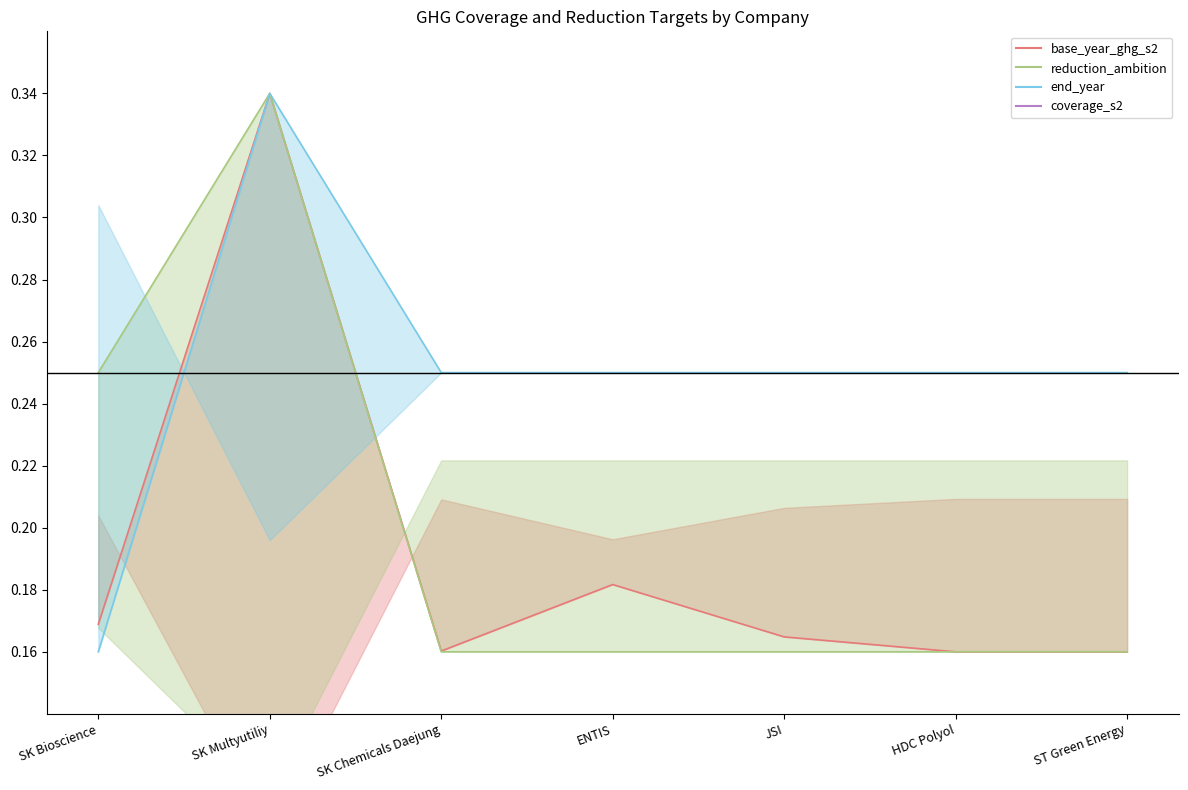

Reading right to left, extract all data points from this chart.

base_year_ghg_s2: ST Green Energy=0.2	HDC Polyol=0.2	JSI=0.2	ENTIS=0.2	SK Chemicals Daejung=0.2	SK Multyutiliy=0.3	SK Bioscience=0.2
reduction_ambition: ST Green Energy=0.2	HDC Polyol=0.2	JSI=0.2	ENTIS=0.2	SK Chemicals Daejung=0.2	SK Multyutiliy=0.3	SK Bioscience=0.2
end_year: ST Green Energy=0.2	HDC Polyol=0.2	JSI=0.2	ENTIS=0.2	SK Chemicals Daejung=0.2	SK Multyutiliy=0.3	SK Bioscience=0.2